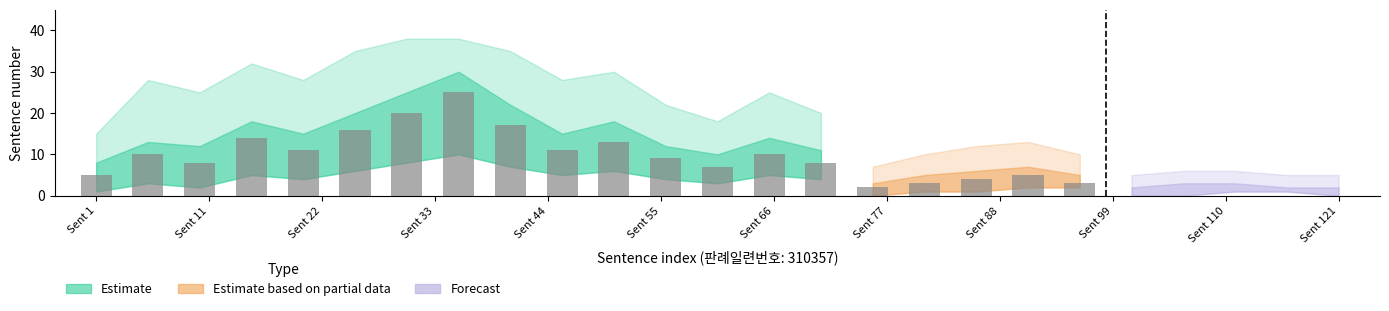

List the labels in order of mid value, largest first.

7, 6, 8, 5, 3, 10, 4, 9, 13, 1, 2, 11, 14, 12, 0